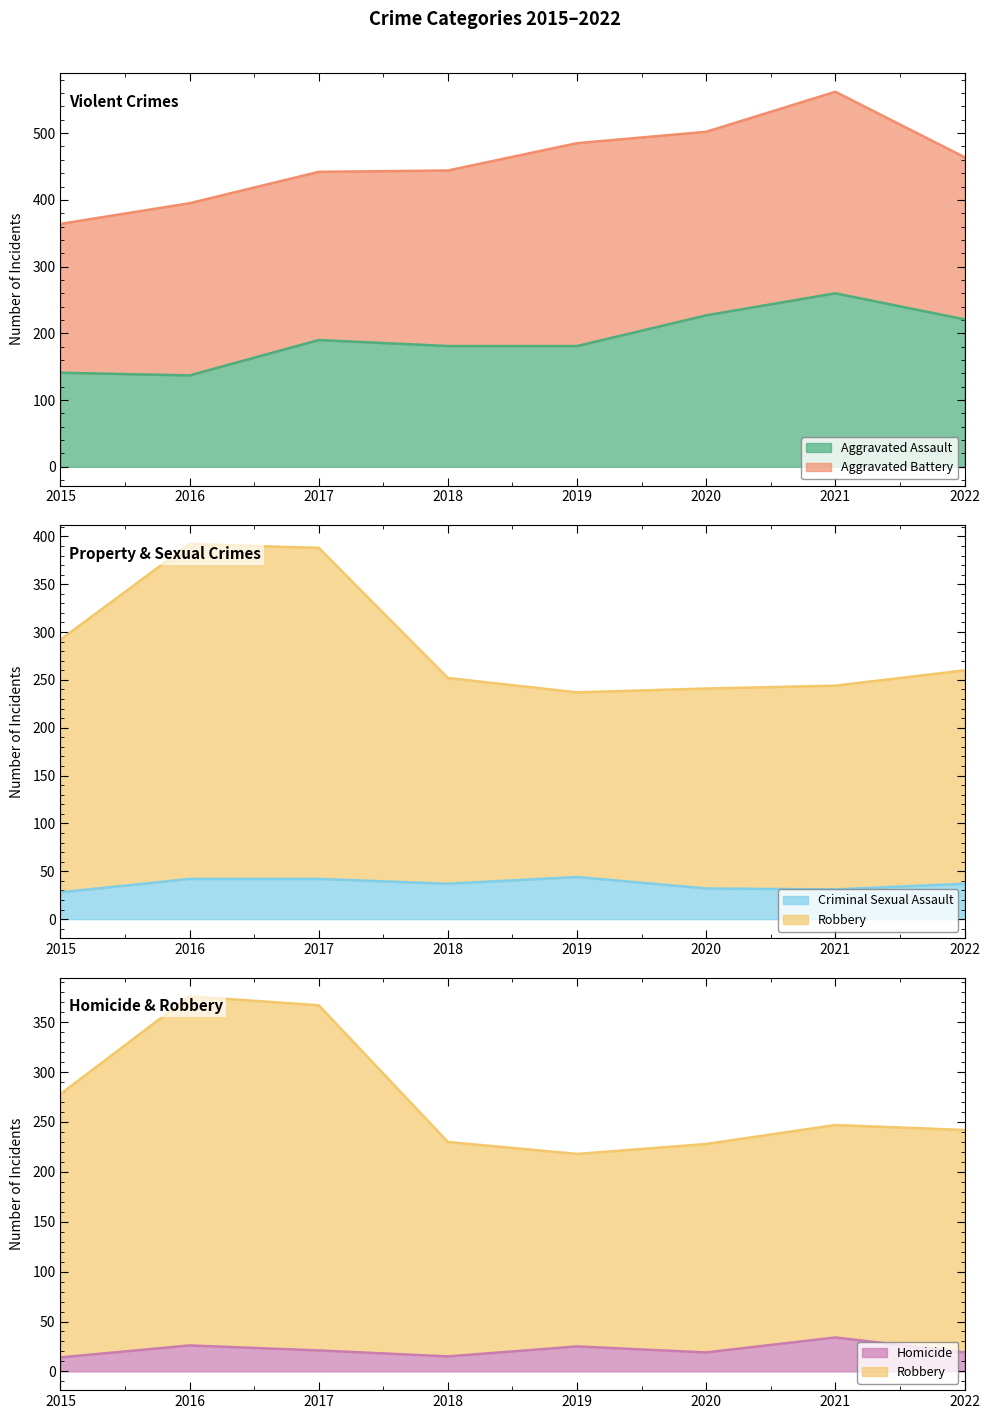

What is the approximate value of Aggravated Assault at 2022, to the nearest 5?

220